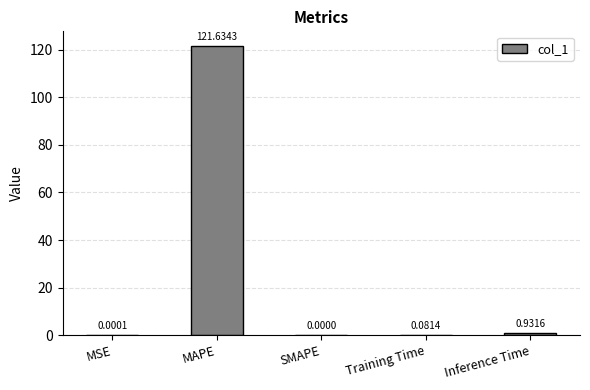

At which category does the chart reach its peak across all series?

MAPE